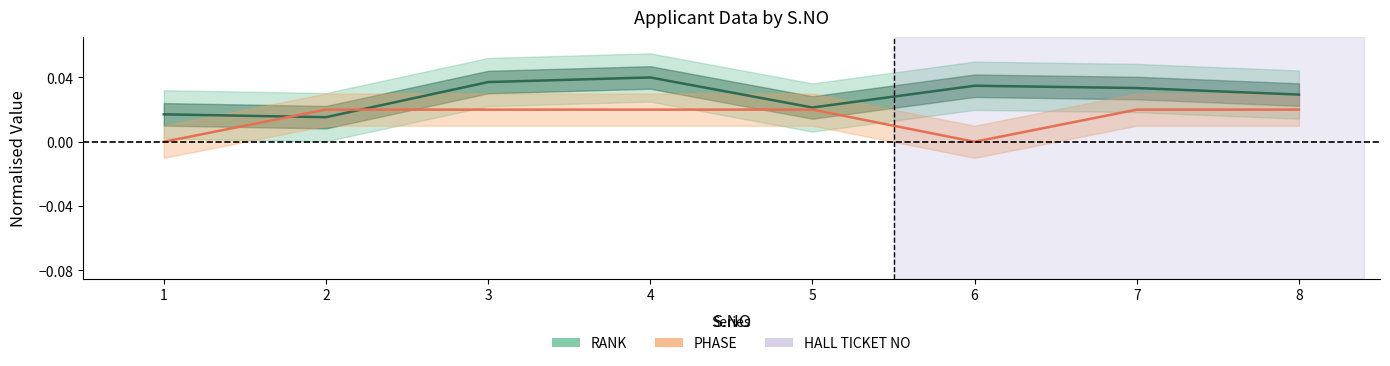

At which category does PHASE reach its first local valley?

6